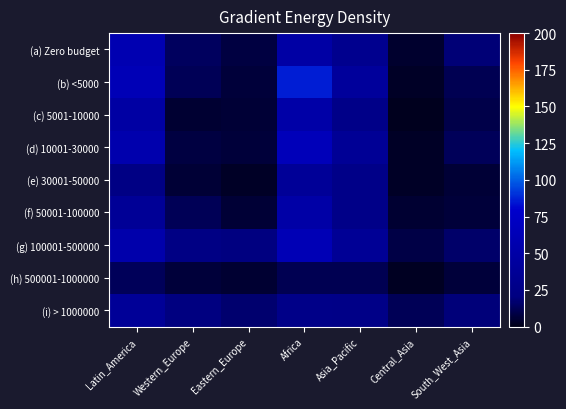

How many series are shown in this chart?

9